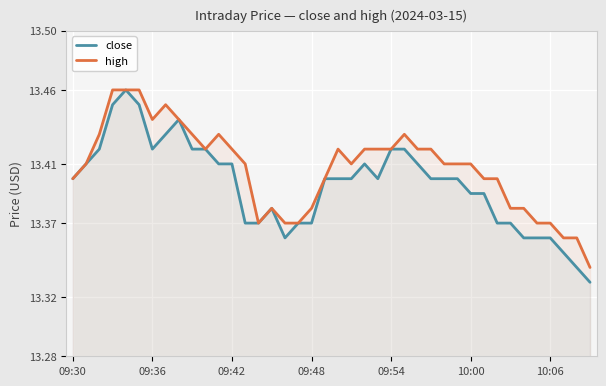

Rank the series by their average value, from lowest to highest.

close, high